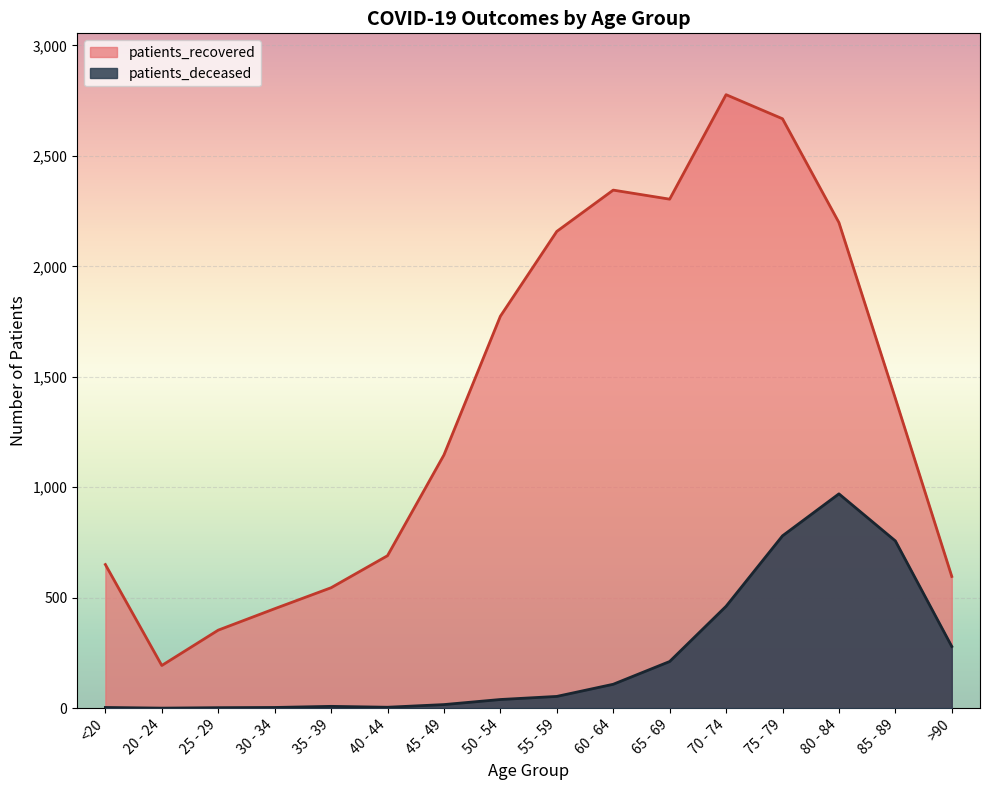

Which series has the largest range (max minus min)?

patients_recovered